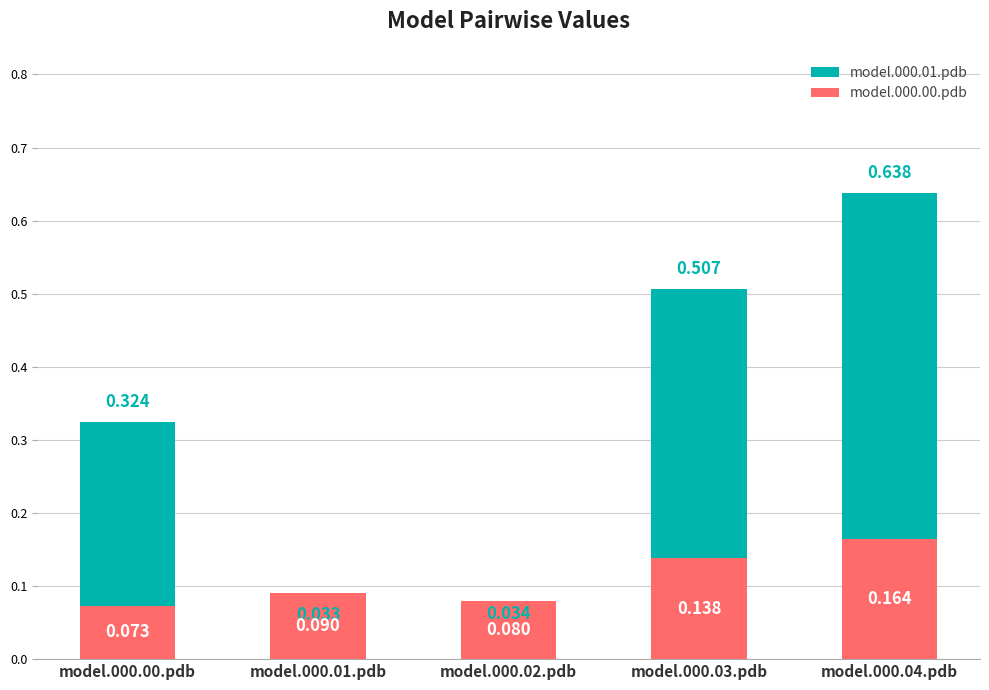

The value of model.000.01.pdb at model.000.03.pdb is 0.8. True or false?

False